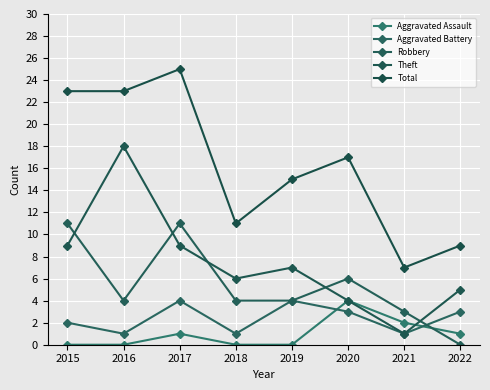

What is the average value of the Robbery series?

5